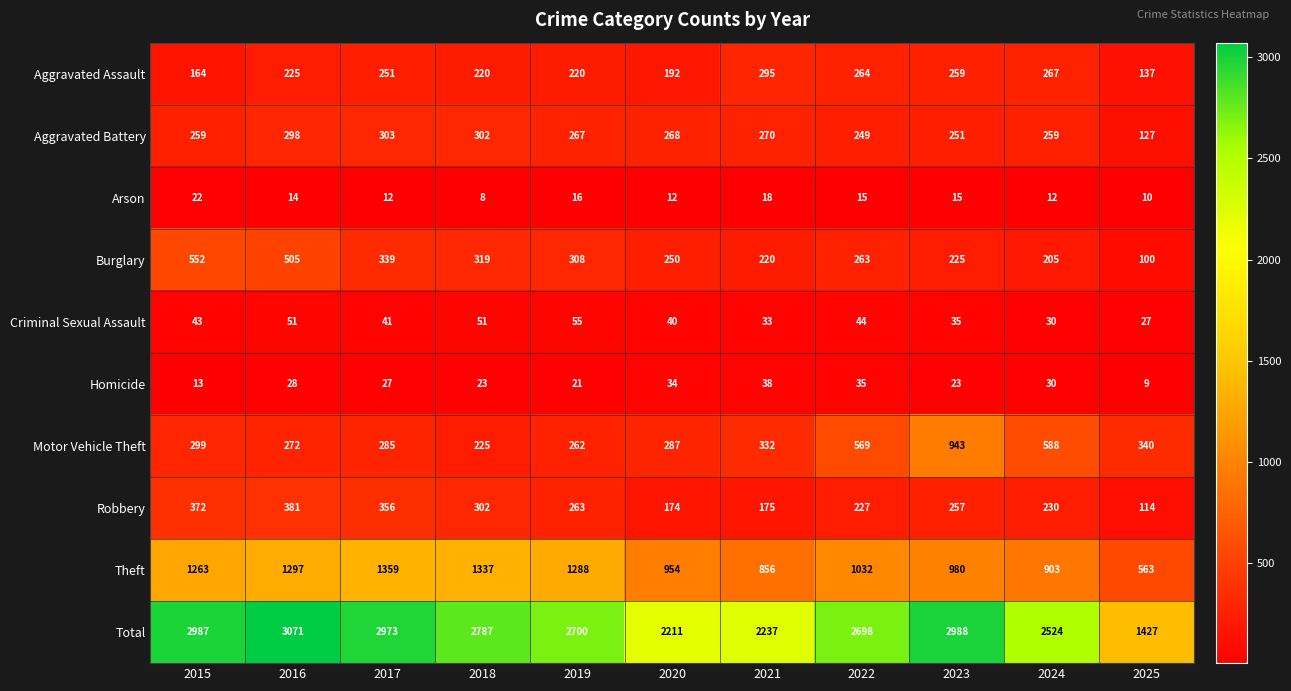

At which label does Homicide first exceed 27?

2016